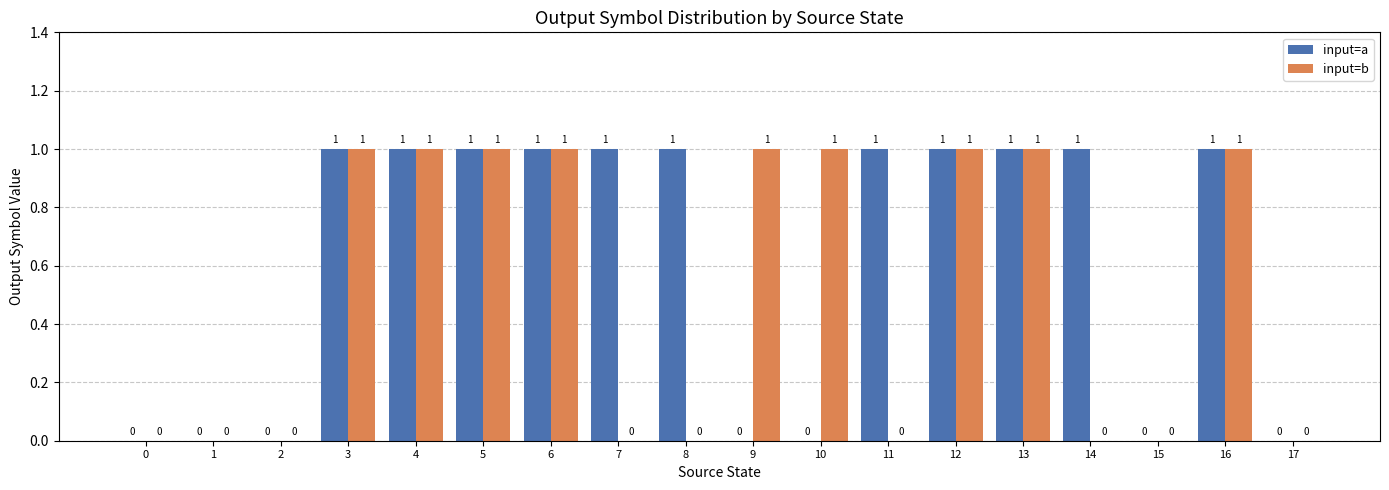

Which series changed the most between 8 and 16?

input=b